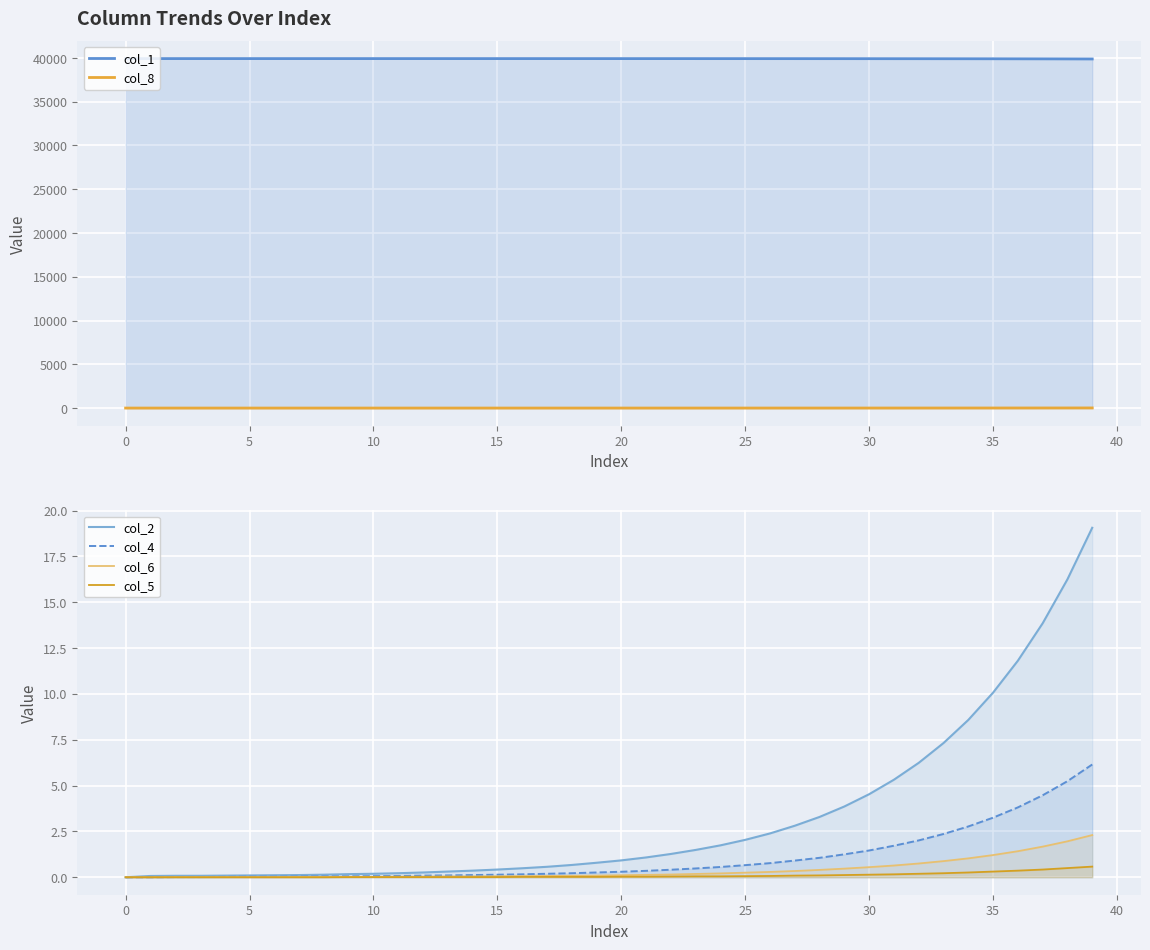

How many values in the col_1 series exceed 39928?

20